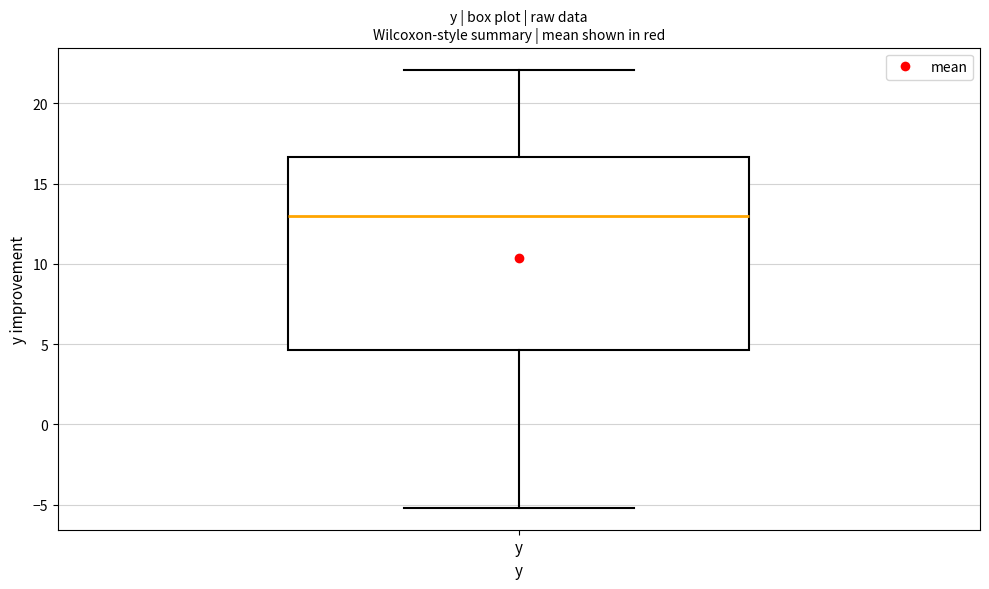

Transcribe this box plot: give where the median line is, the range the box spans, and where the two whiskers end, as read against the y-axis. The values are not printed on the chart, so give them approximately, as read against the axis.

median 13.0, box 4.5 to 16.5, whiskers -5.0 to 22.0